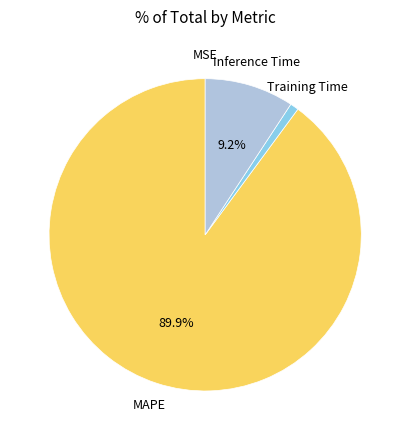

Is there a majority slice in this chart?

Yes